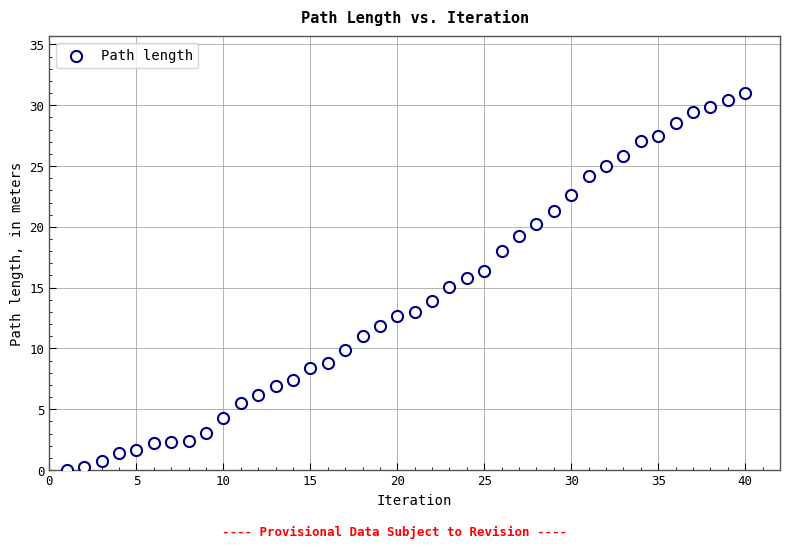

What is the range of Y values (max minus min)?

31.0